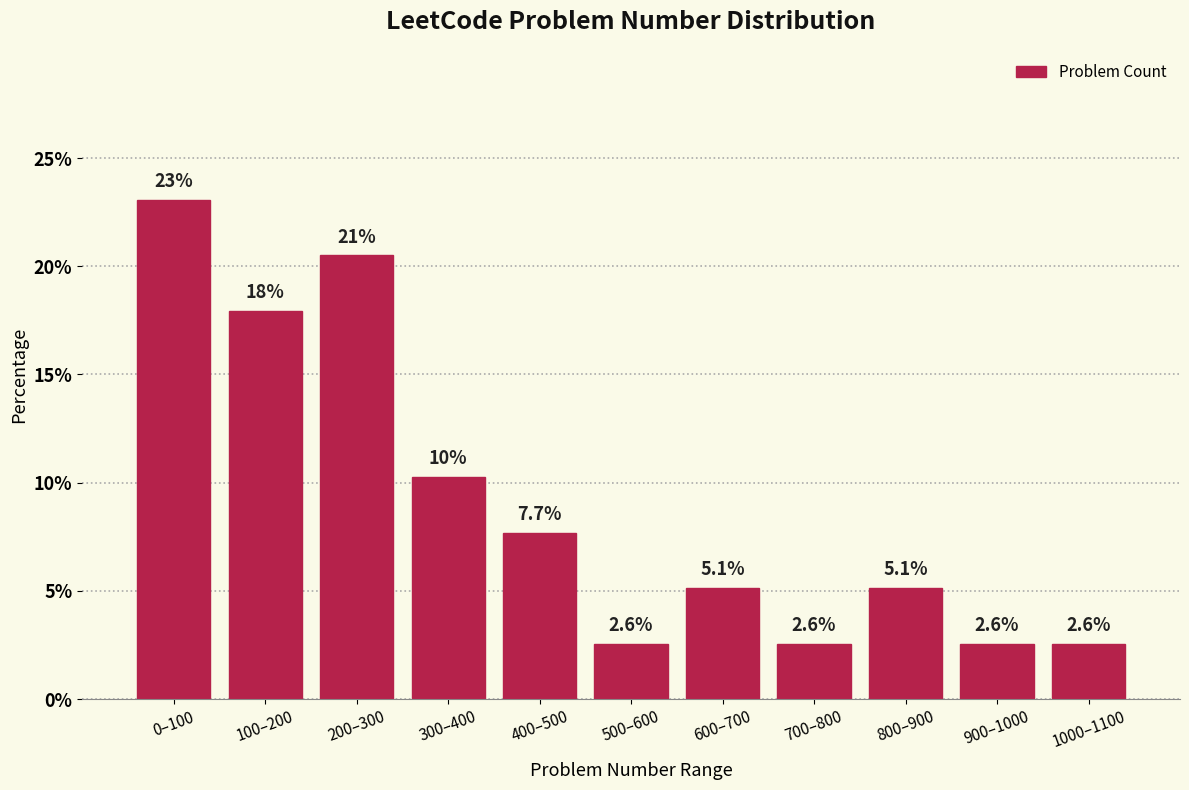

Reading right to left, transcribe all the data shown in this chart.

1000–1100=2.6	900–1000=2.6	800–900=5.1	700–800=2.6	600–700=5.1	500–600=2.6	400–500=7.7	300–400=10.3	200–300=20.5	100–200=17.9	0–100=23.1